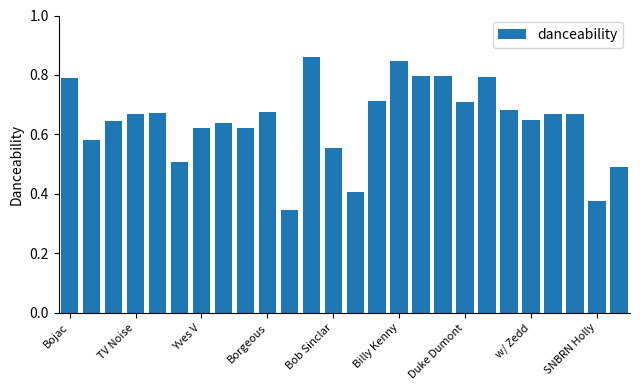

Count the values in the range 0 to 1.

26